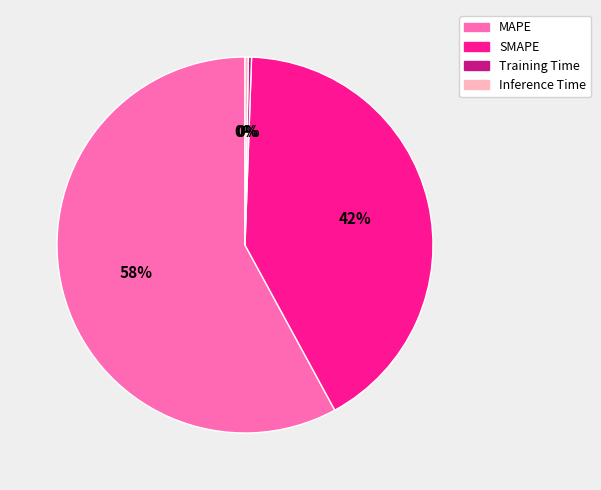

Which category has the biggest portion of the pie?

MAPE